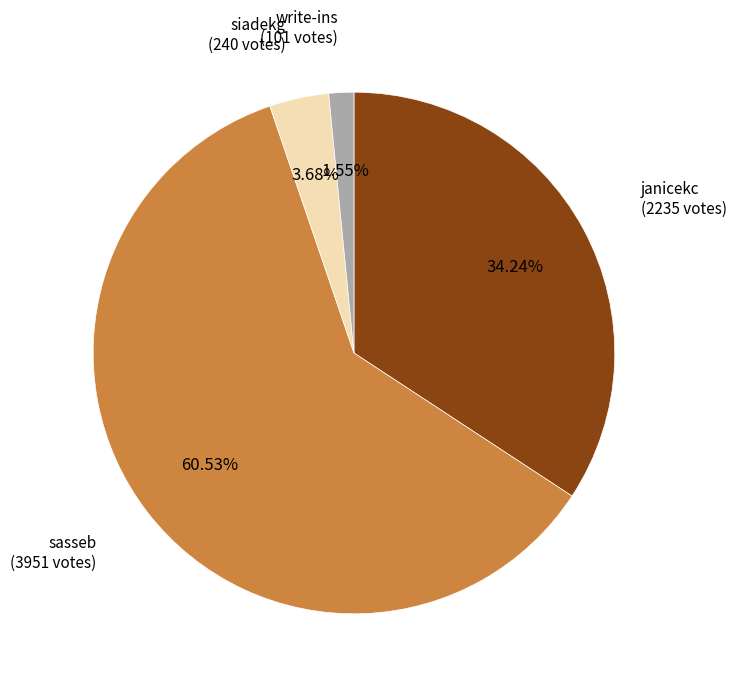

How many segments does this pie chart have?

4